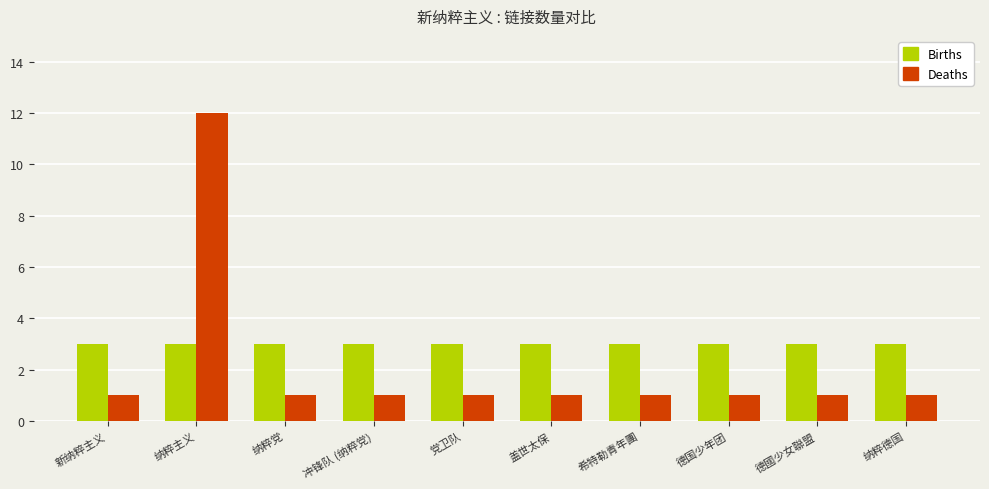

Rank the series at 纳粹党 from highest to lowest value.

Births, Deaths